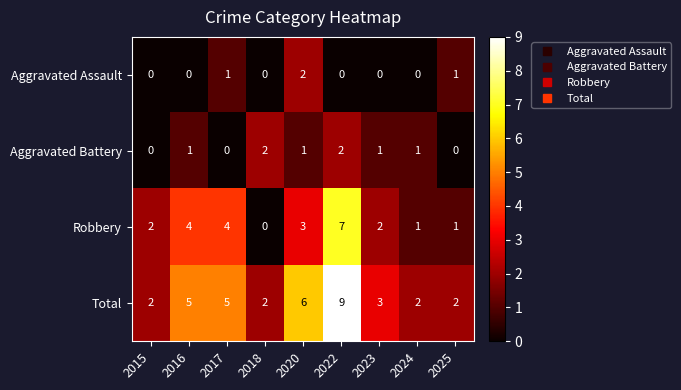

Is it true that Robbery equals 7 at 2022?

True